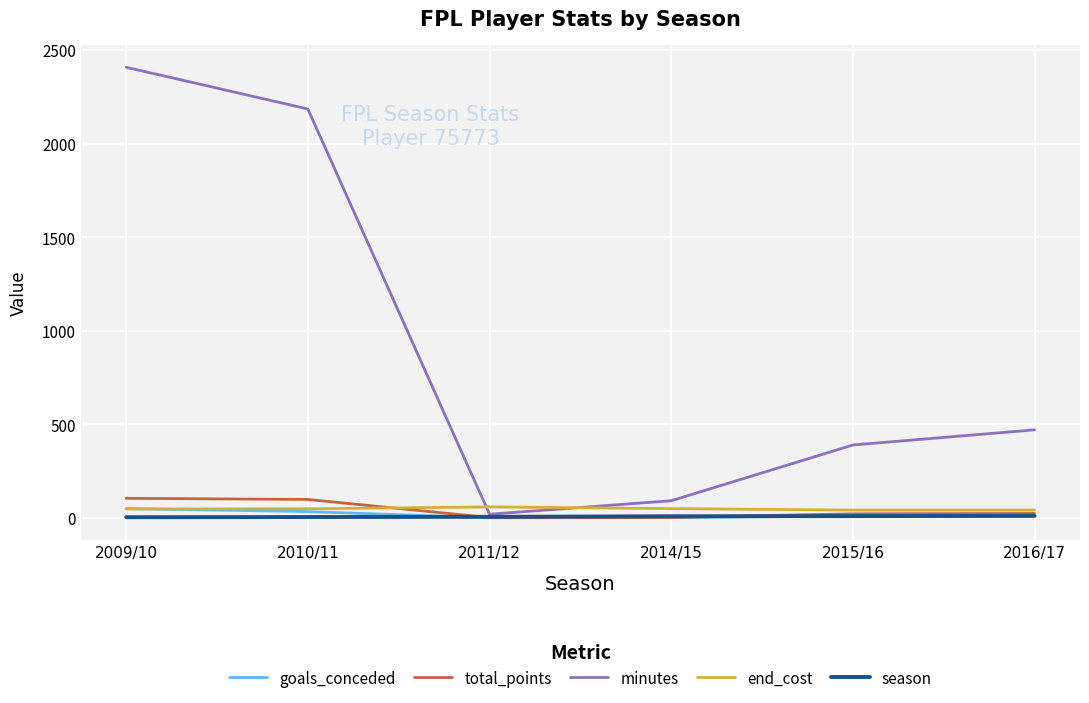

Which series changed the most between 2009/10 and 2010/11?

minutes